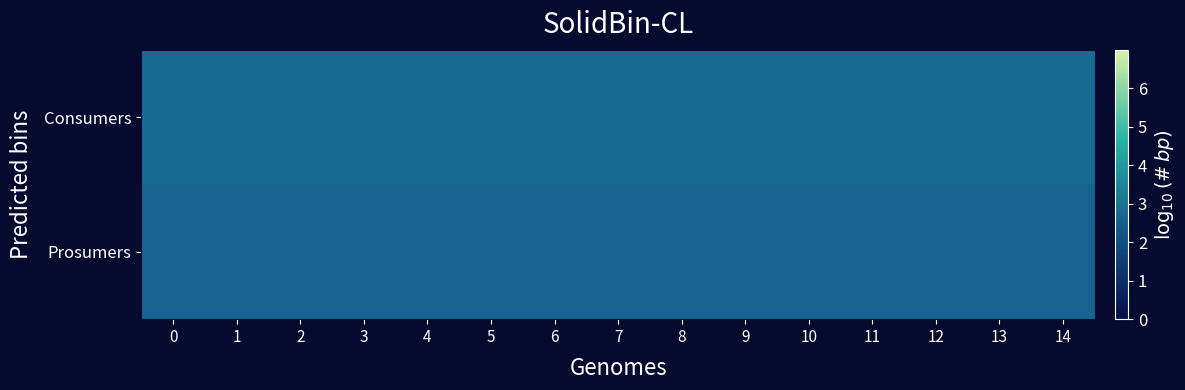

Reading right to left, extract all data points from this chart.

Consumers: 14=2.8	13=2.8	12=2.8	11=2.8	10=2.8	9=2.8	8=2.8	7=2.8	6=2.8	5=2.8	4=2.8	3=2.8	2=2.8	1=2.8	0=2.8
Prosumers: 14=2.6	13=2.6	12=2.6	11=2.6	10=2.6	9=2.6	8=2.6	7=2.6	6=2.6	5=2.6	4=2.6	3=2.6	2=2.6	1=2.6	0=2.6